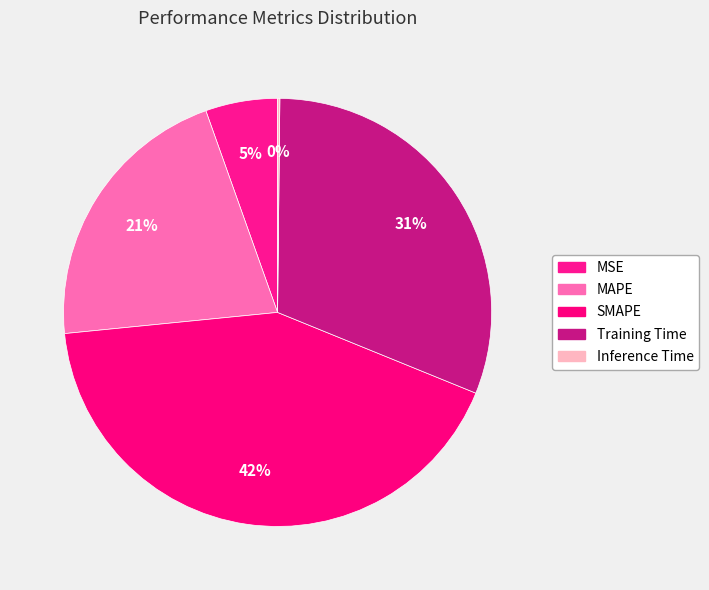

Count the number of slices in the pie.

5